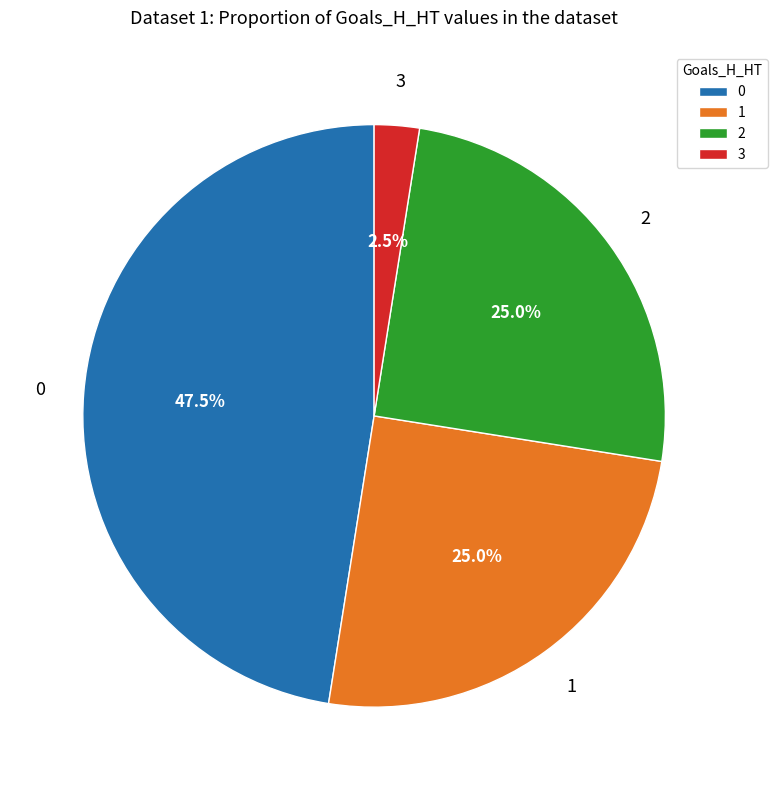

Which category has the smallest portion of the pie?

3